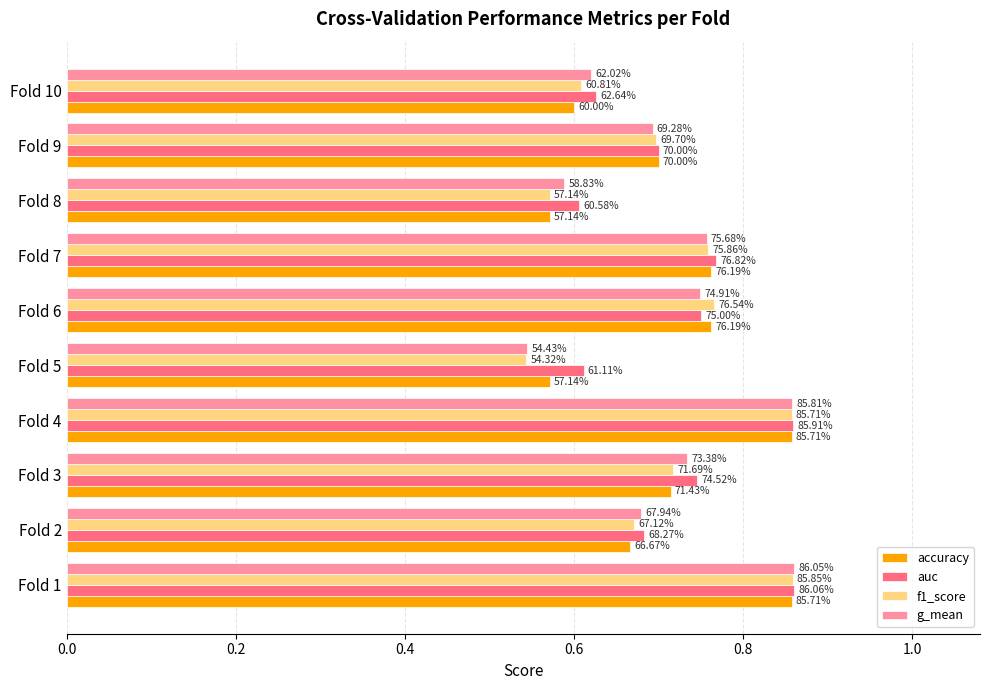

What are all the series names shown in the legend?

accuracy, auc, f1_score, g_mean